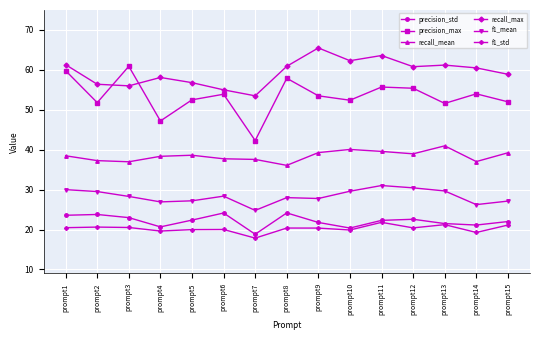

What is the minimum value for precision_std?

18.8